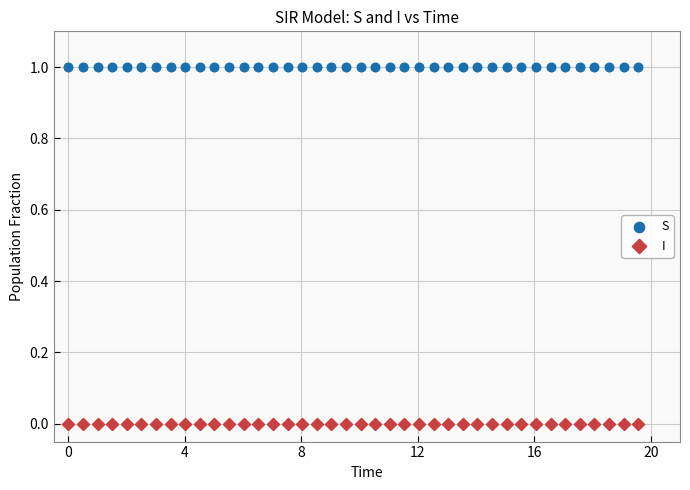

What are all the series names shown in the legend?

S, I